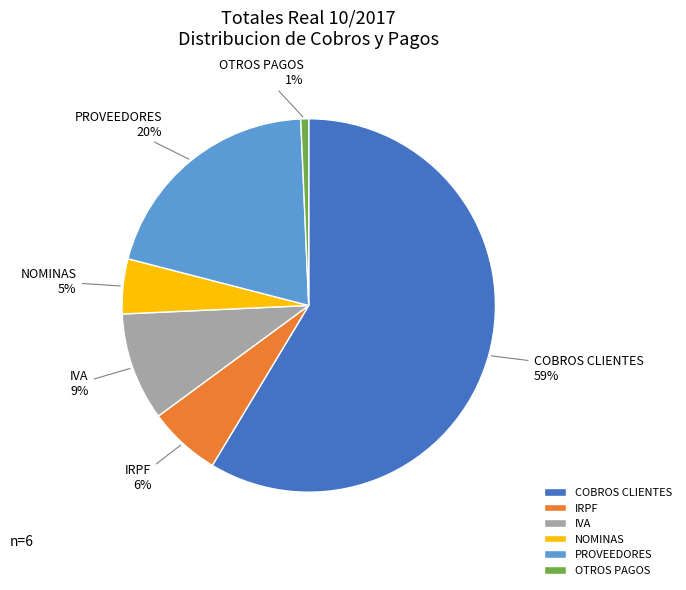

Count the number of slices in the pie.

6